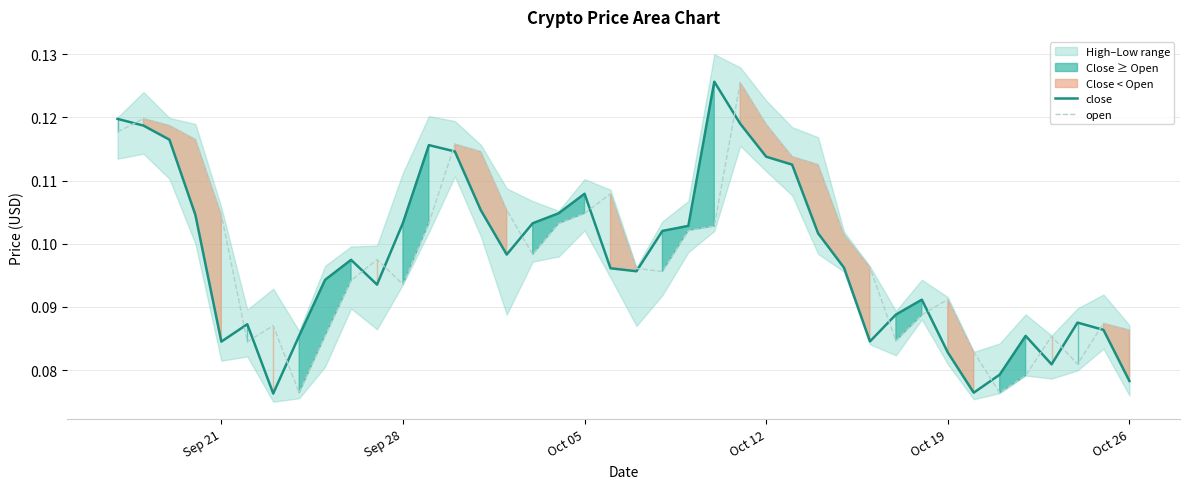

What are all the series names shown in the legend?

close, open